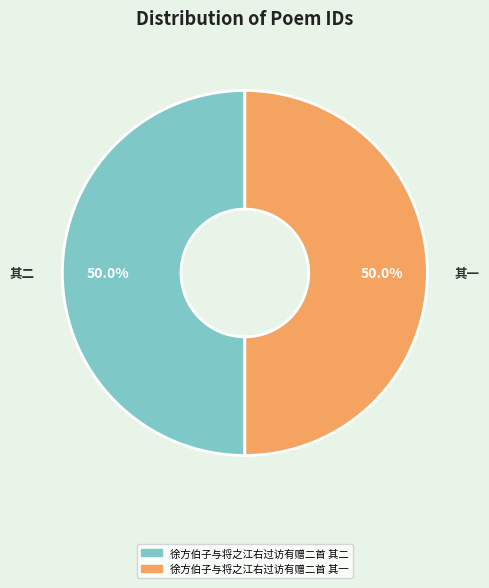

How many segments does this pie chart have?

2